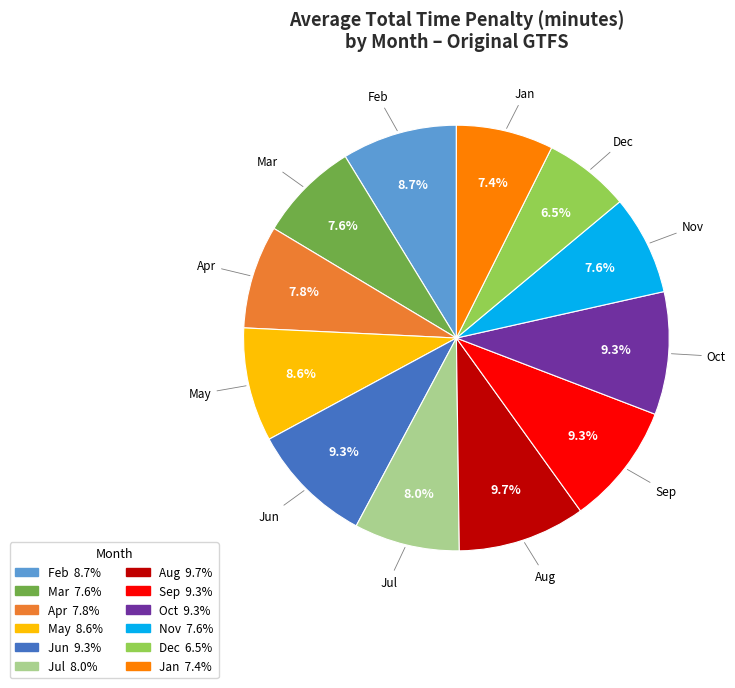

To the nearest percent, what is the difference between the largest and smallest slice percentages?

3%